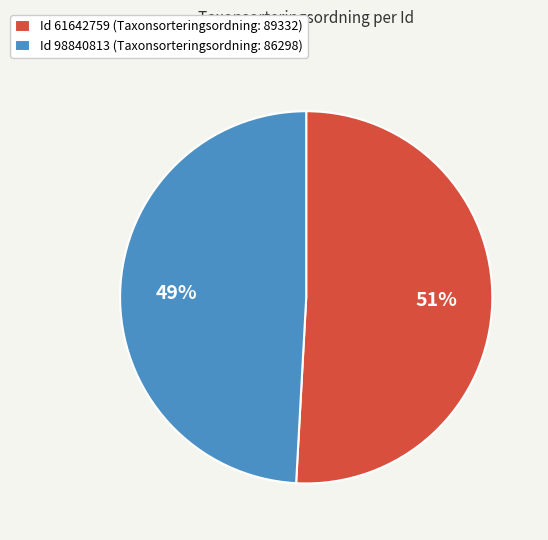

How many slices are in this pie chart?

2